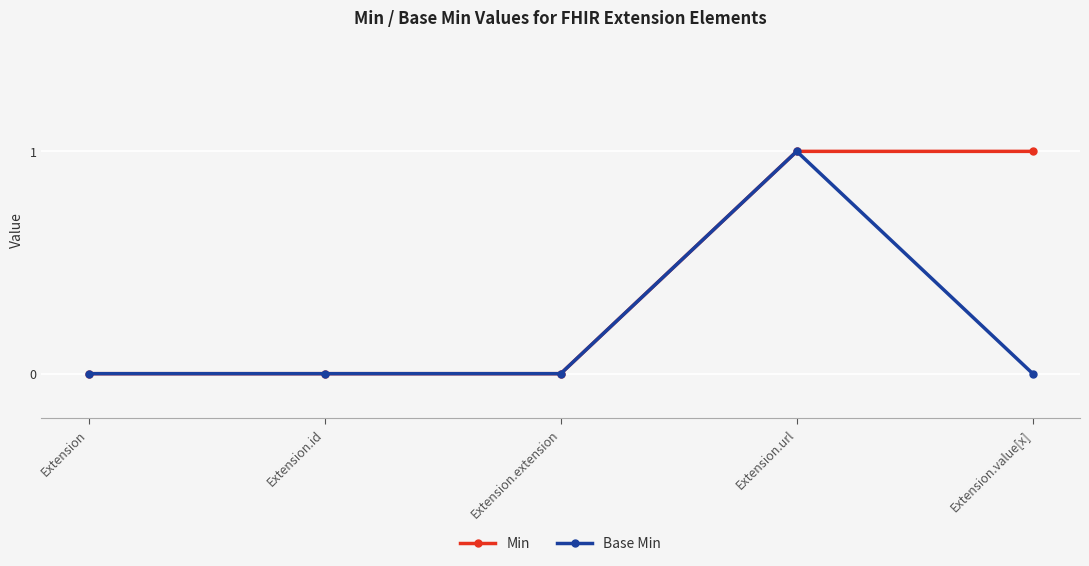

What is the total value across all series at Extension.value[x]?

1